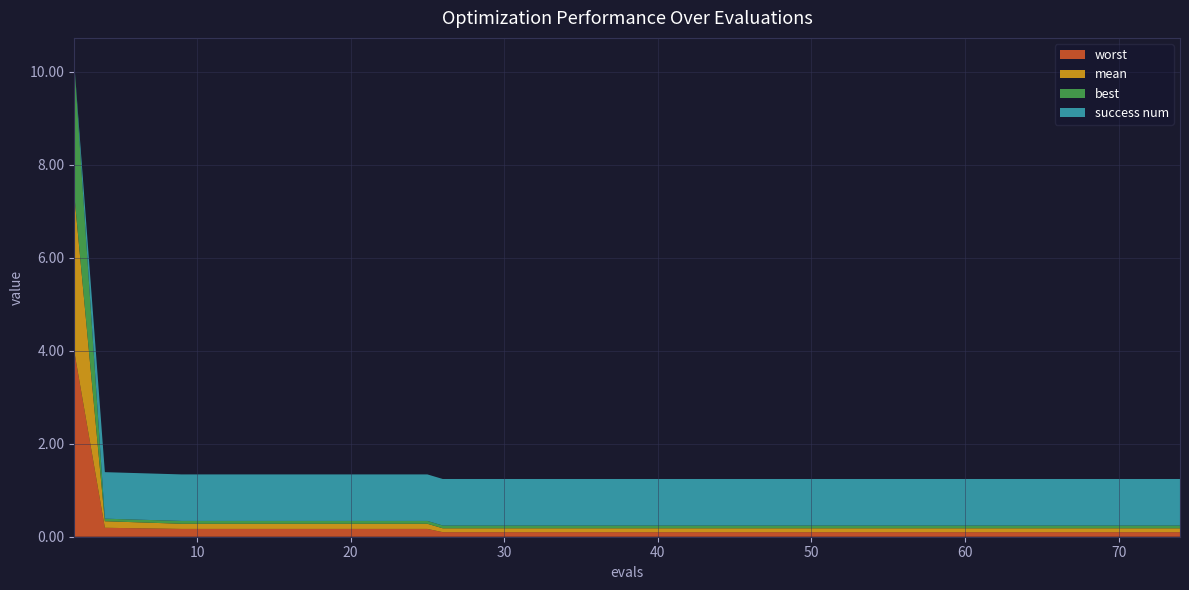

Reading left to right, list all the values displayed in this chart.

mean: 2=3.4	4=0.1	9=0.1	13=0.1	17=0.1	21=0.1	25=0.1	26=0.1	30=0.1	34=0.1	38=0.1	42=0.1	46=0.1	50=0.1	54=0.1	58=0.1	62=0.1	66=0.1	70=0.1	74=0.1
best: 2=2.8	4=0.1	9=0.1	13=0.1	17=0.1	21=0.1	25=0.1	26=0.1	30=0.1	34=0.1	38=0.1	42=0.1	46=0.1	50=0.1	54=0.1	58=0.1	62=0.1	66=0.1	70=0.1	74=0.1
worst: 2=4.0	4=0.2	9=0.2	13=0.2	17=0.2	21=0.2	25=0.2	26=0.1	30=0.1	34=0.1	38=0.1	42=0.1	46=0.1	50=0.1	54=0.1	58=0.1	62=0.1	66=0.1	70=0.1	74=0.1
success num: 2=0.0	4=1.0	9=1.0	13=1.0	17=1.0	21=1.0	25=1.0	26=1.0	30=1.0	34=1.0	38=1.0	42=1.0	46=1.0	50=1.0	54=1.0	58=1.0	62=1.0	66=1.0	70=1.0	74=1.0